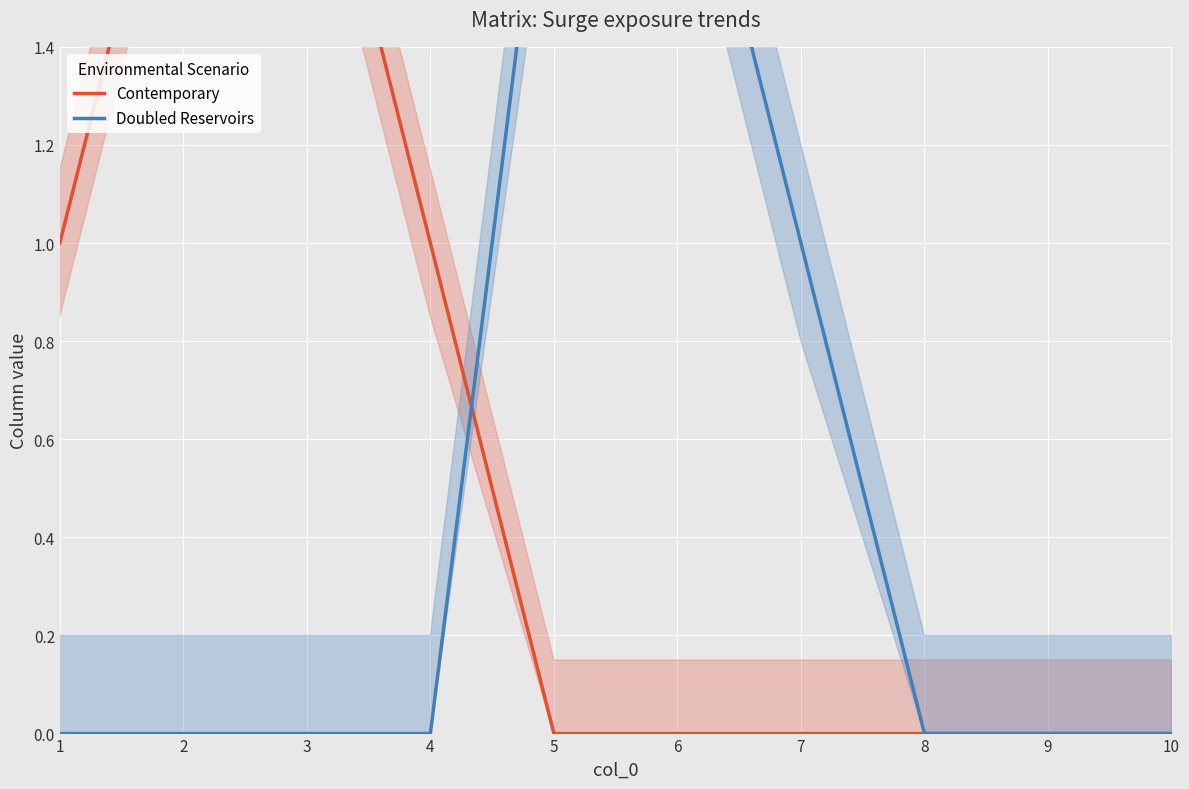

What is the value of the Doubled Reservoirs point at the 5th from the left?

2